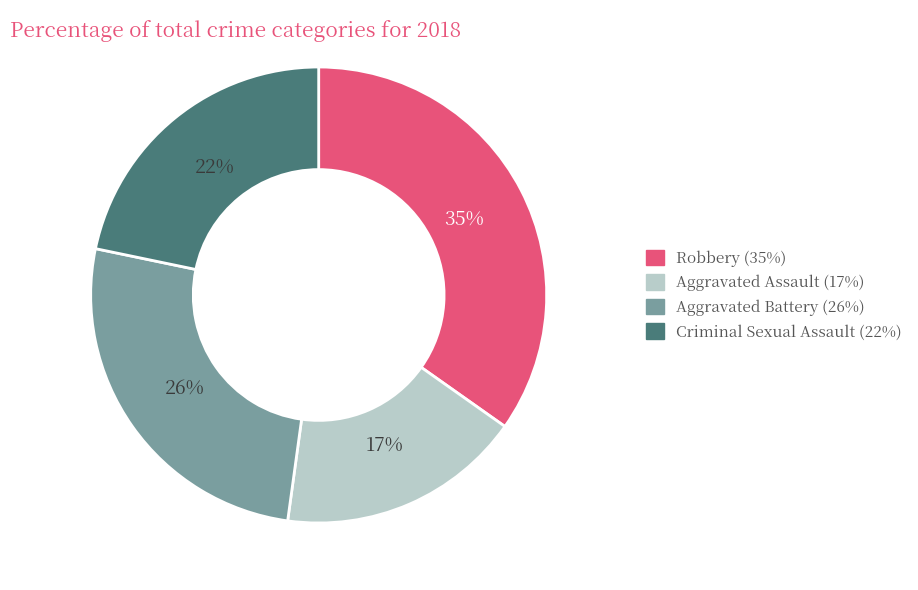

Does any single category account for the majority?

No